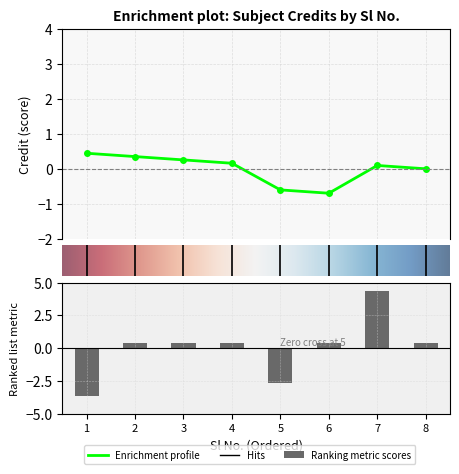

Reading right to left, transcribe all the data shown in this chart.

0.4	4.4	0.4	-2.6	0.4	0.4	0.4	-3.6